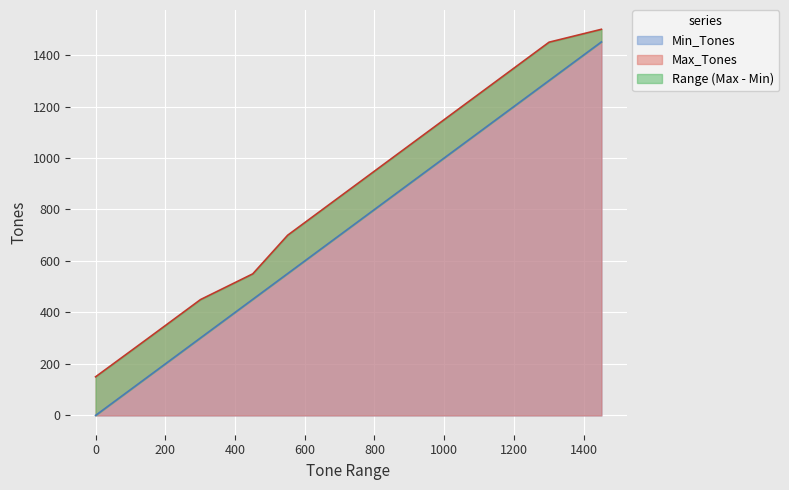

How many values in the Max_Tones series are below 850?

5